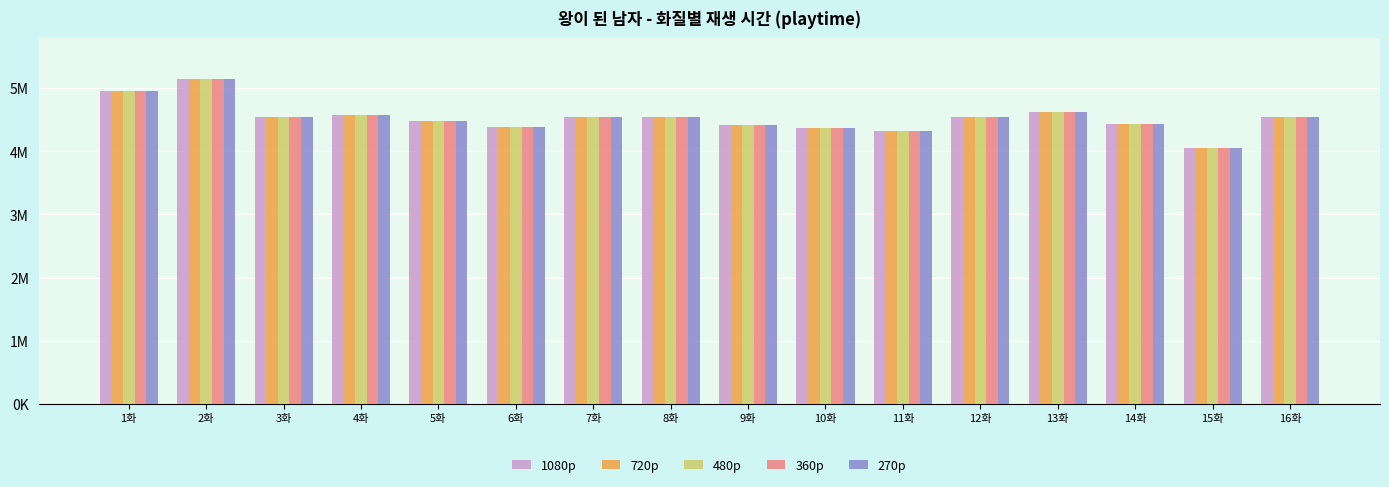

What is the label of the 4th bar from the right?

13화